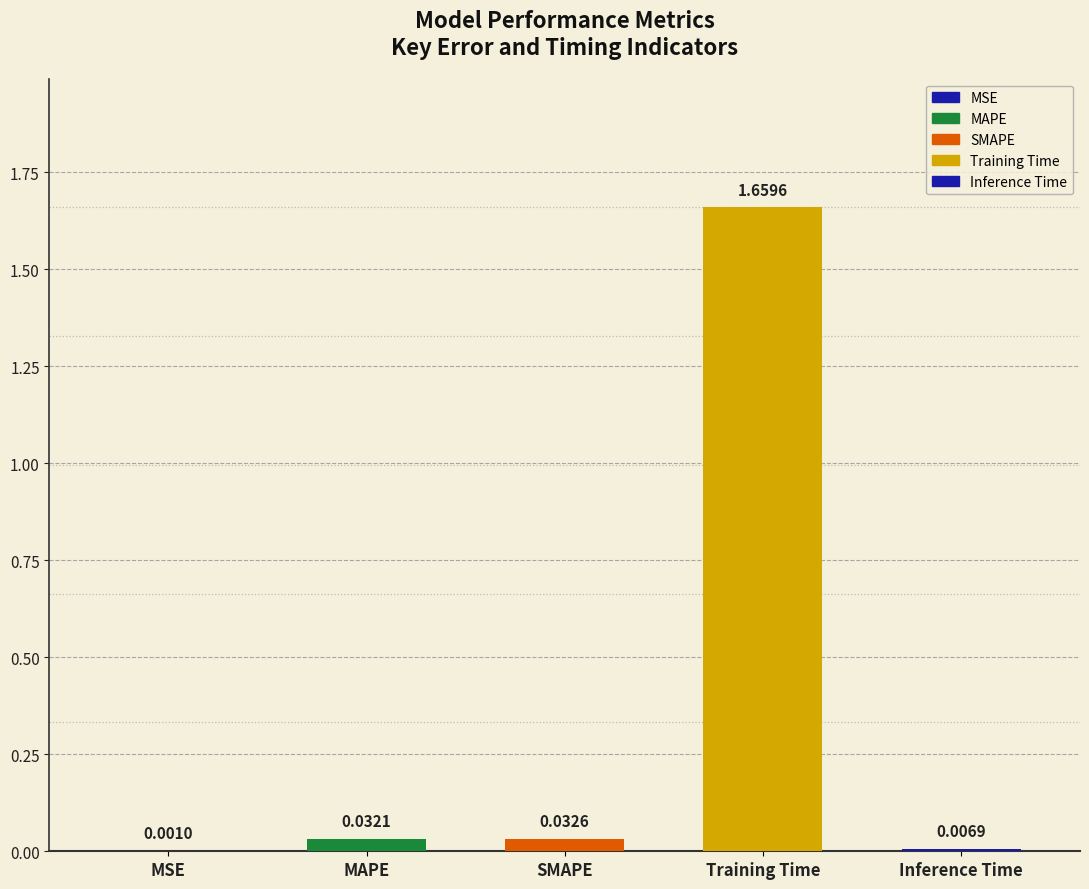

The value at Training Time is 1.7. True or false?

True